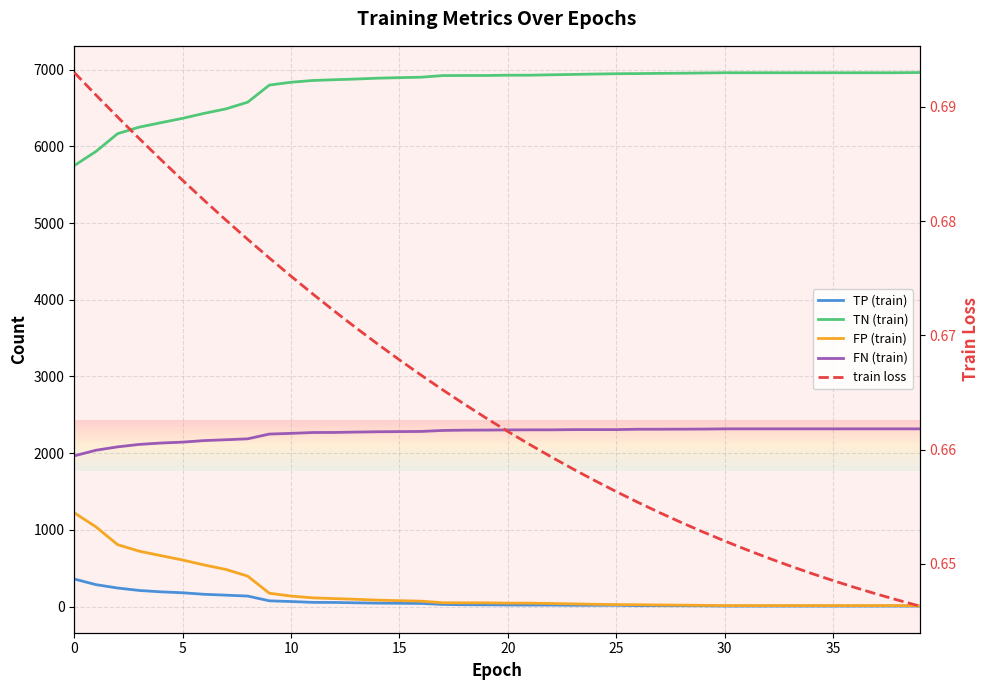

True or false: TN (train) and train loss intersect in this chart.

False